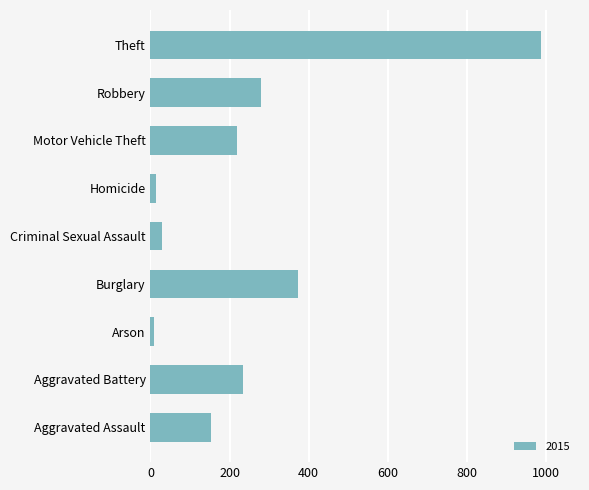

The chart shows a value of 234 at Aggravated Battery. True or false?

True